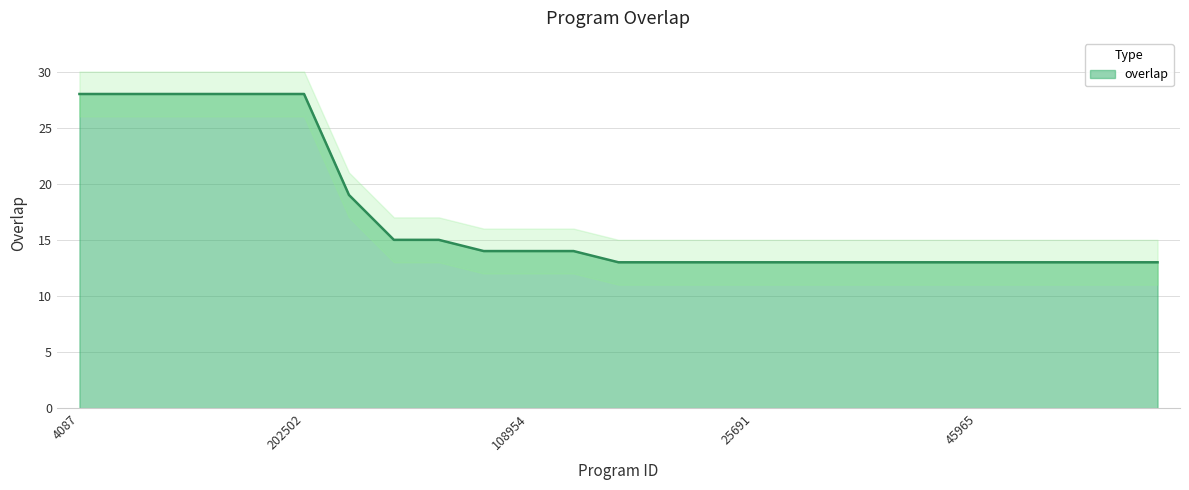

What is the sum of the values at 25730 and 78171?

41